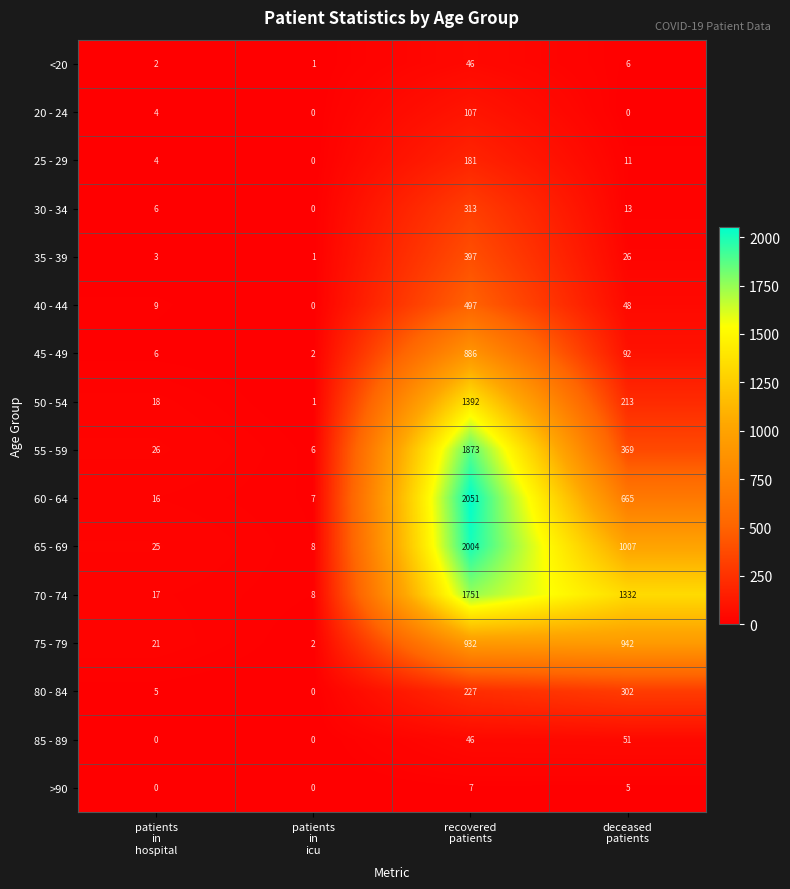

List the series in order of their peak value, highest first.

60 - 64, 65 - 69, 55 - 59, 70 - 74, 50 - 54, 75 - 79, 45 - 49, 40 - 44, 35 - 39, 30 - 34, 80 - 84, 25 - 29, 20 - 24, 85 - 89, <20, >90